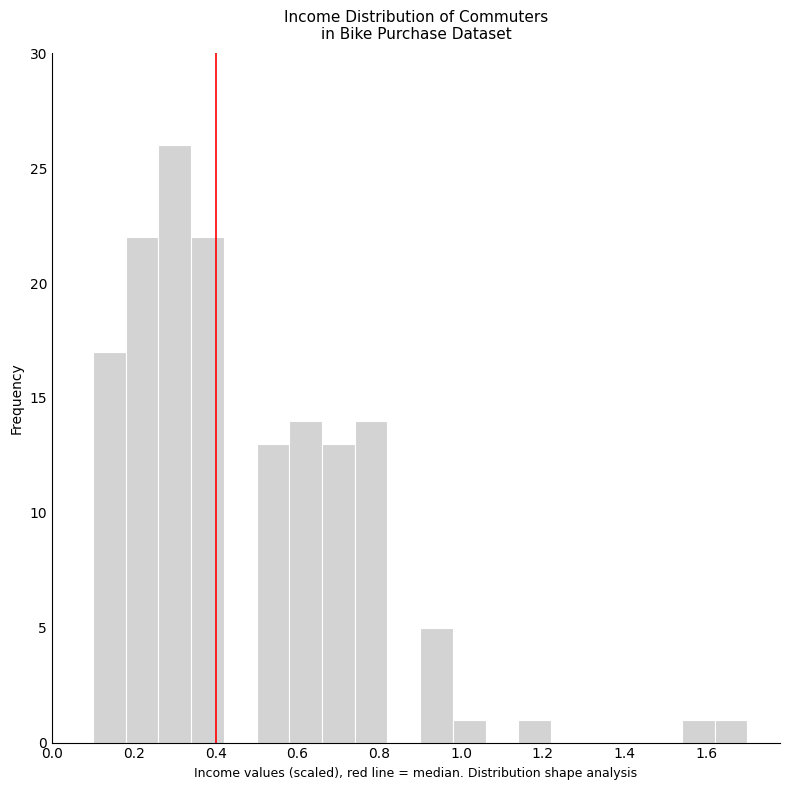

Over which range of the x-axis is the bar tallest?

0.26 to 0.34